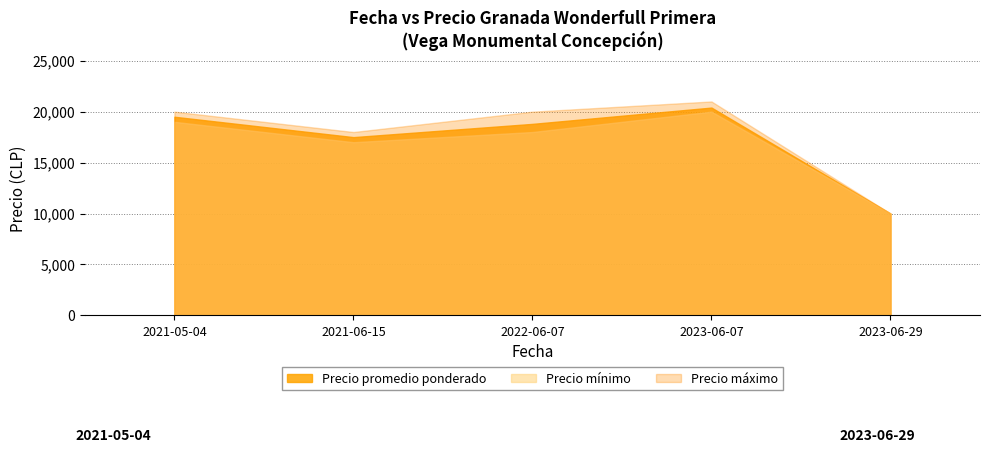

What is the total value across all series at 2022-06-07?

56800